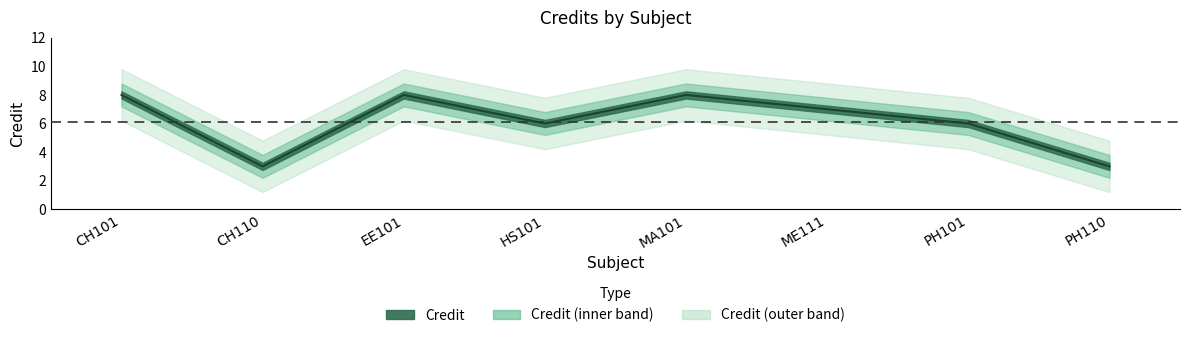

Which category has the lowest value across all series?

CH110